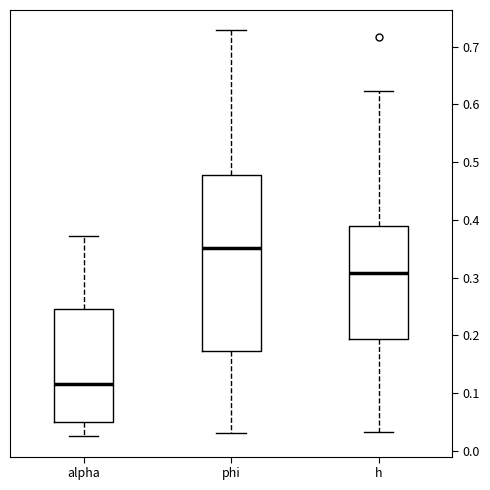

Reading left to right, read every box against the y-axis: the position of its median line, the range the box covers, and the ends of its whiskers. The values are not printed on the chart, so give them approximately, as read against the axis.

alpha: median 0.12, box 0.05 to 0.25, whiskers 0.03 to 0.37
phi: median 0.35, box 0.17 to 0.48, whiskers 0.03 to 0.73
h: median 0.31, box 0.19 to 0.39, whiskers 0.03 to 0.62